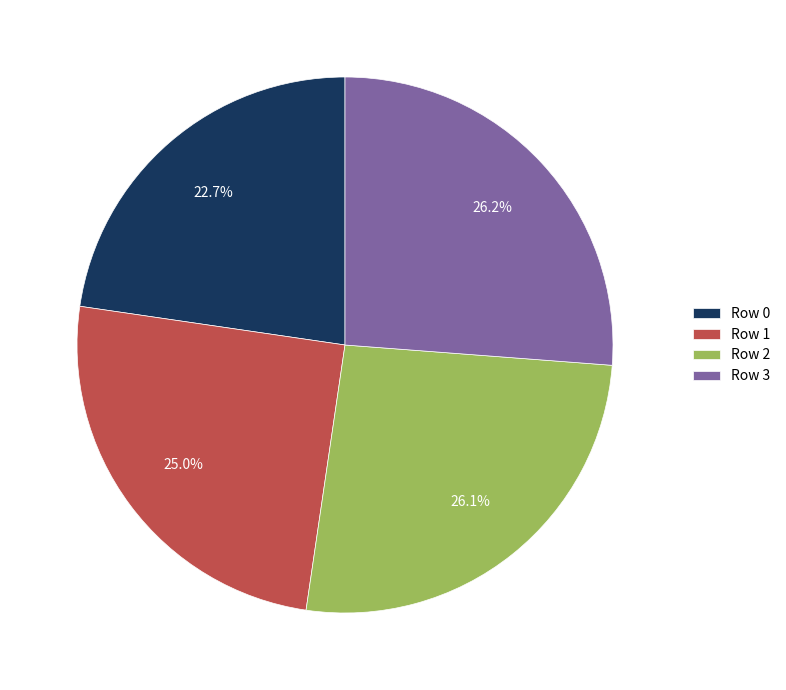

Is the sum of Row 2 and Row 1 greater than half?

Yes